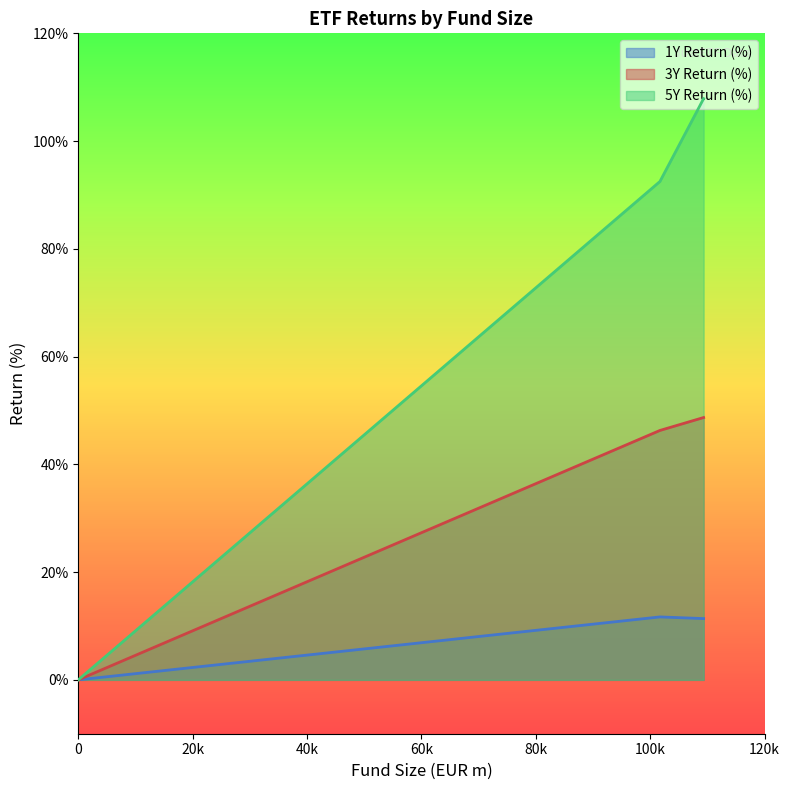

List the series in order of their peak value, highest first.

5Y Return (%), 3Y Return (%), 1Y Return (%)